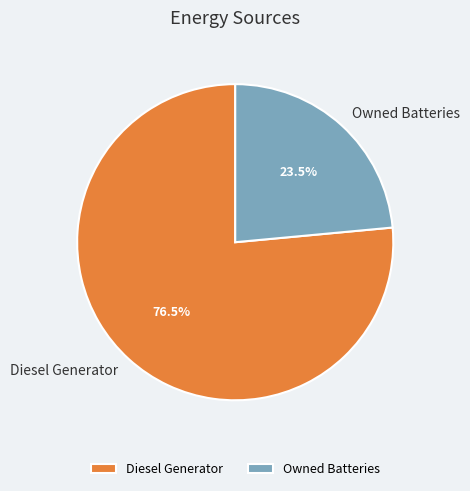

The Diesel Generator slice represents 85% of the pie. True or false?

False